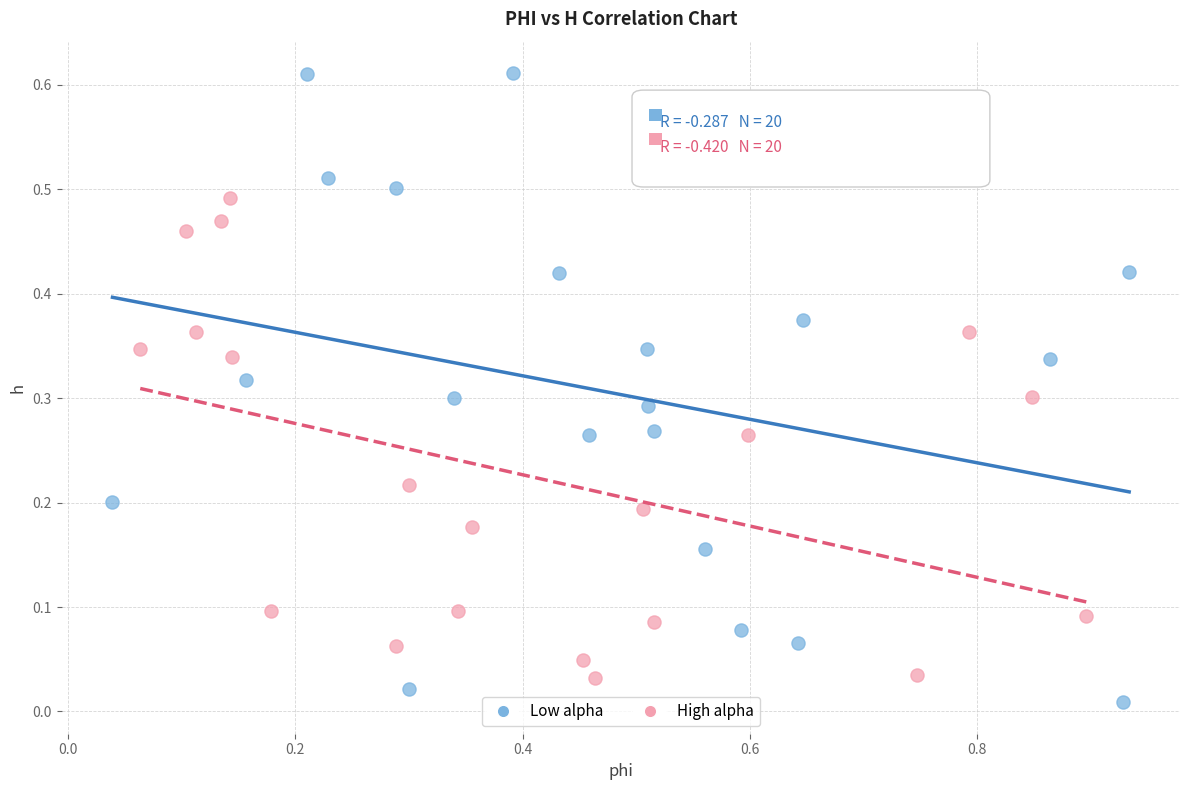

What are all the series names shown in the legend?

Low alpha, High alpha